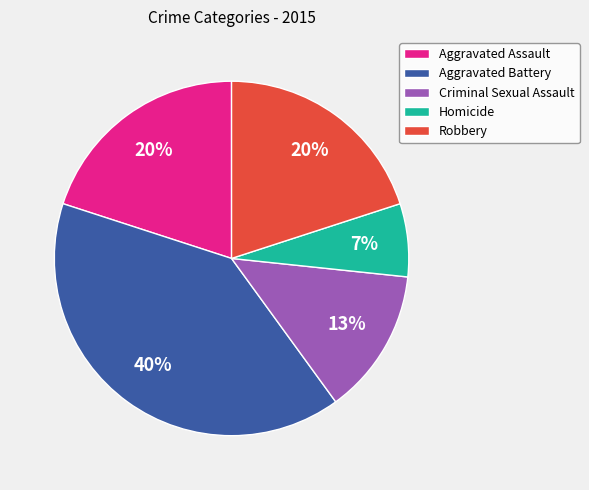

How many segments does this pie chart have?

5